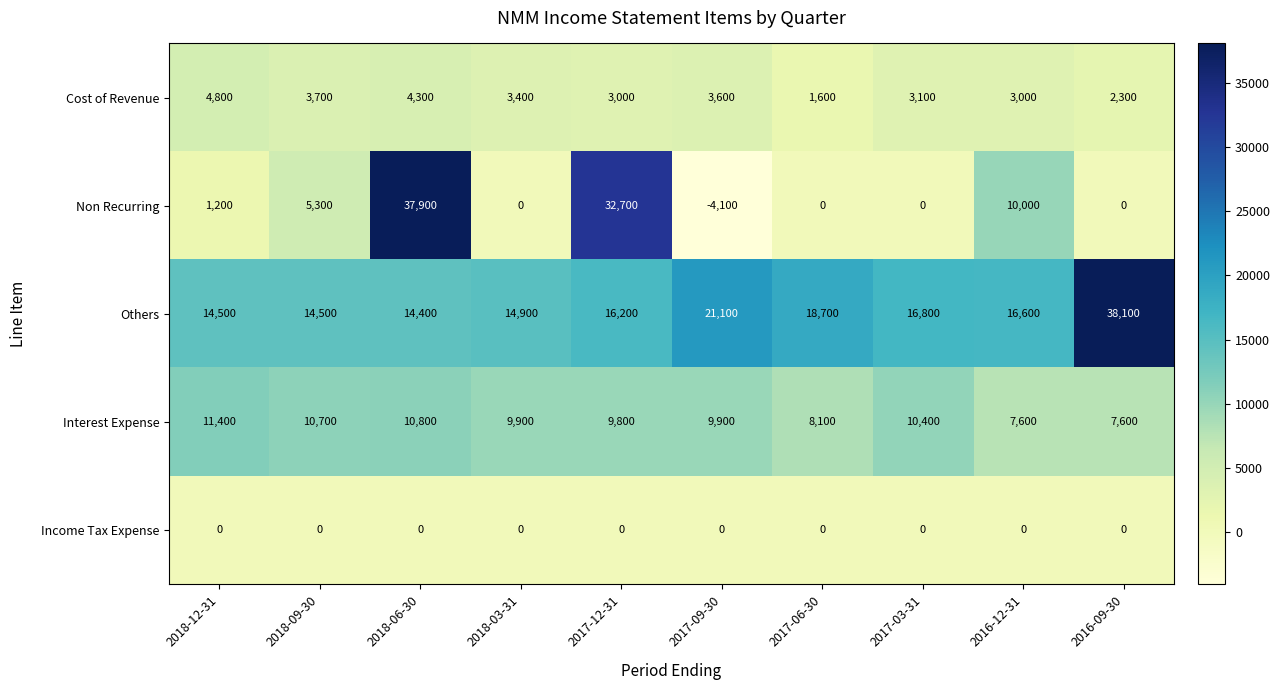

What is the approximate value of Others at 2017-03-31?

16800